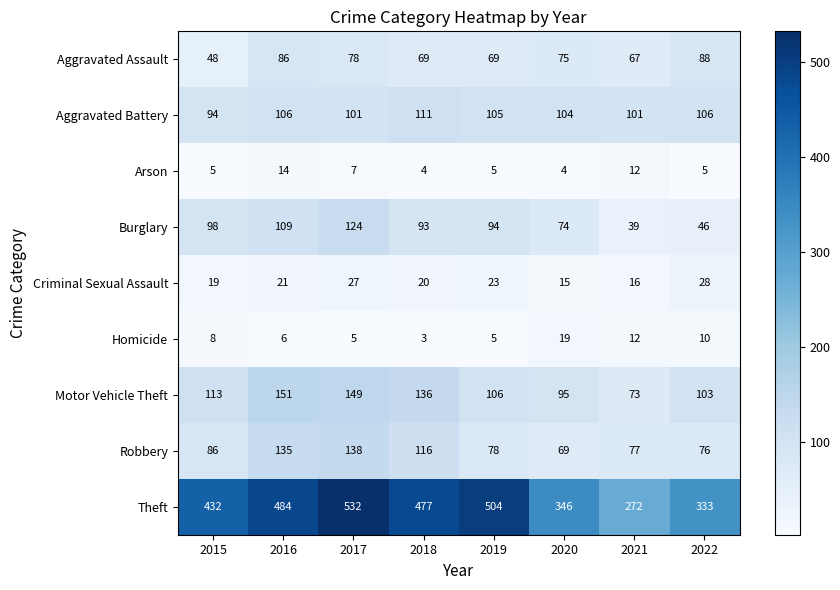

What is the difference between the second highest and second lowest values in the Criminal Sexual Assault series?

11